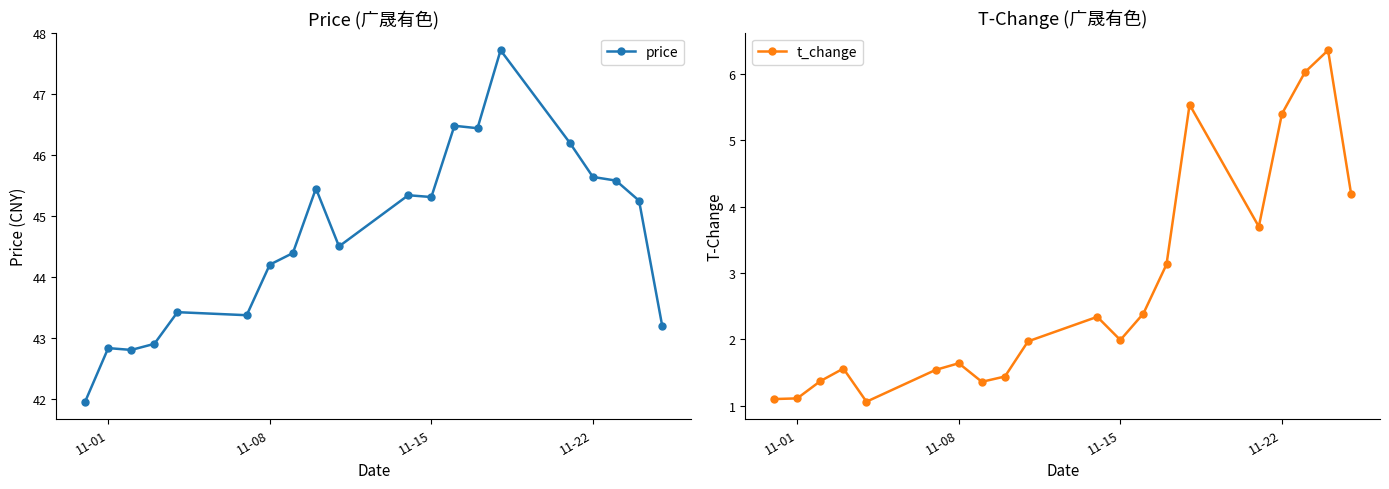

At which label is price closest to 44?

11-08